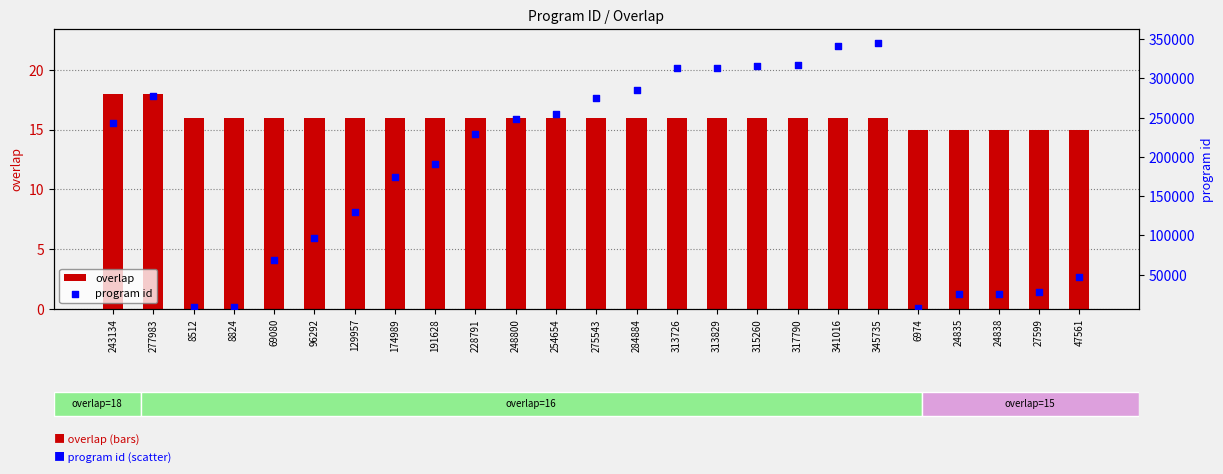

Which series has the largest total across all categories?

program id